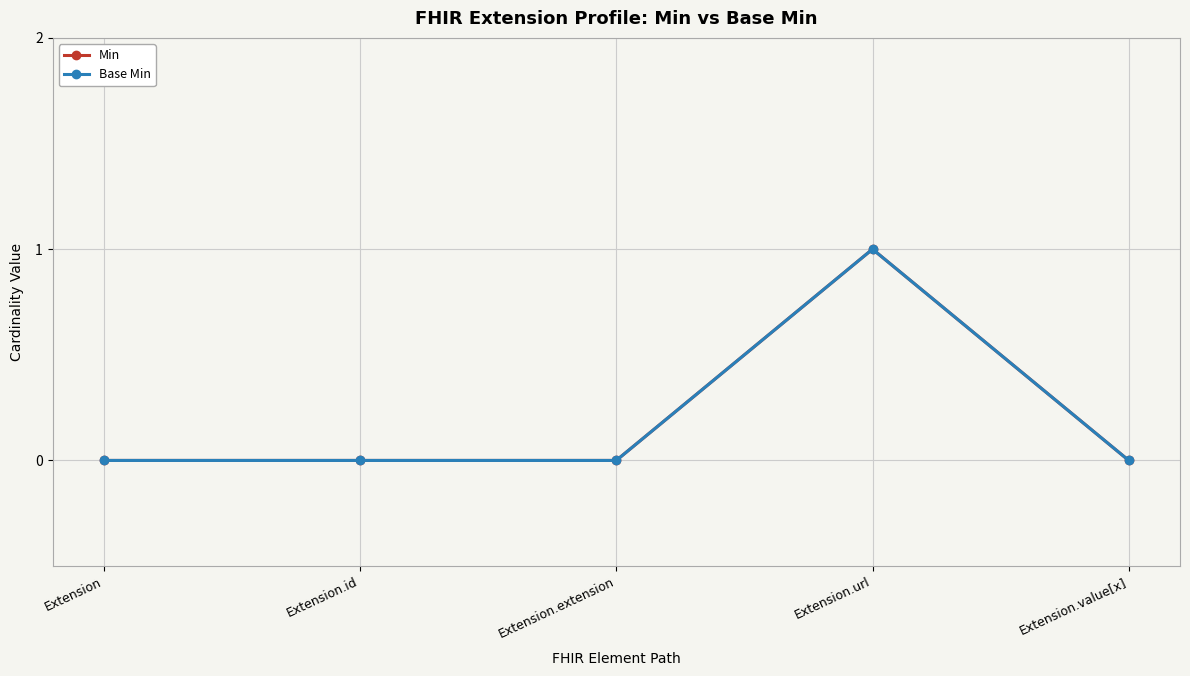

Does the chart have visible grid lines?

Yes